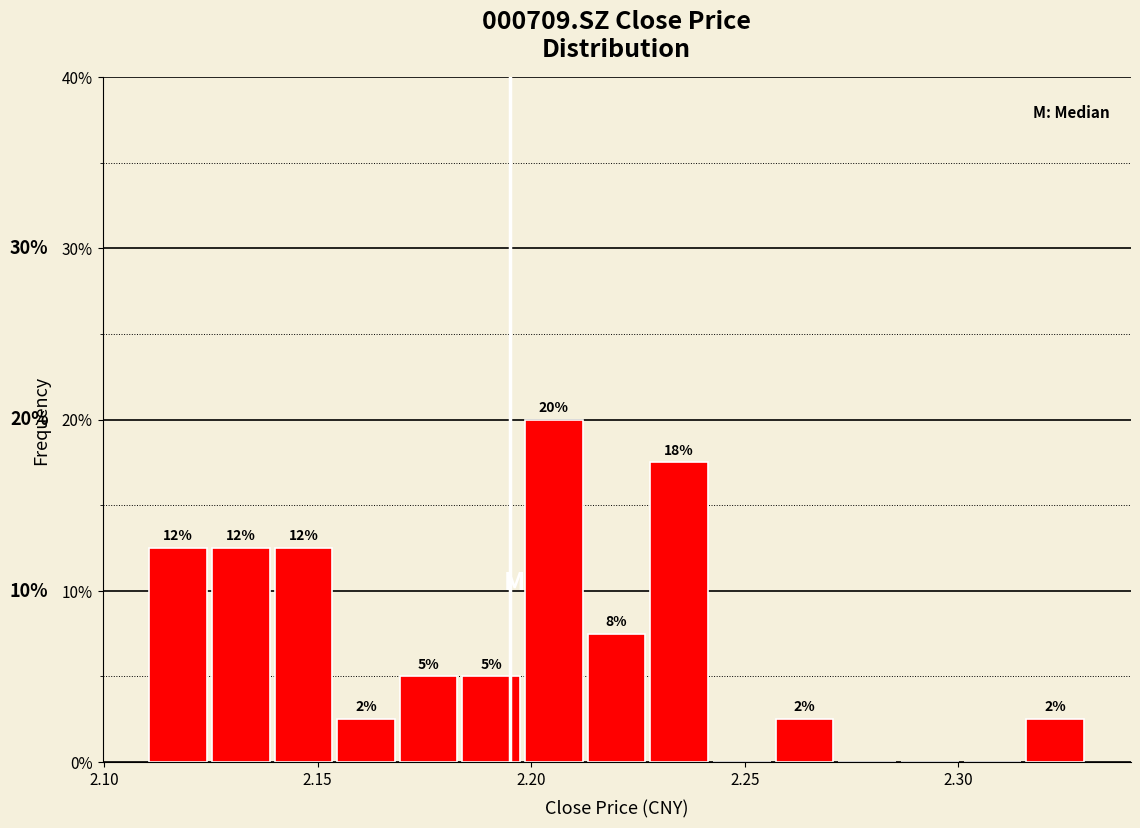

Around what value on the x-axis is the tallest bar? Give the approximate position of its centre, as read against the axis.

2.205